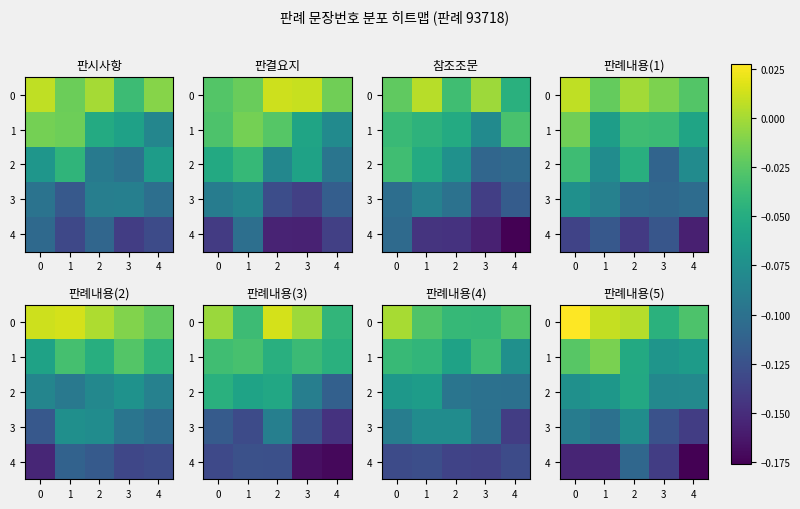

What is the approximate value of 3 at 1?

-0.1